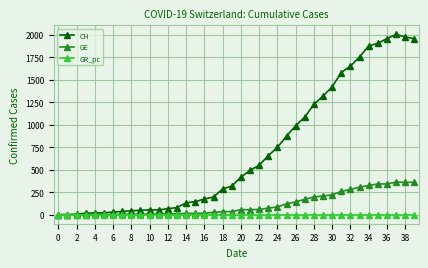

True or false: CH has more than 1 interior local peaks.

True